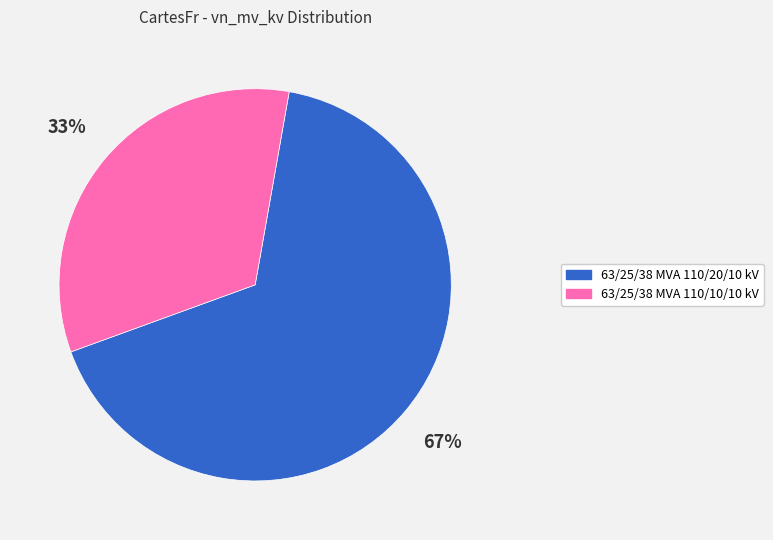

True or false: 63/25/38 MVA 110/10/10 kV accounts for 27% of the total.

False